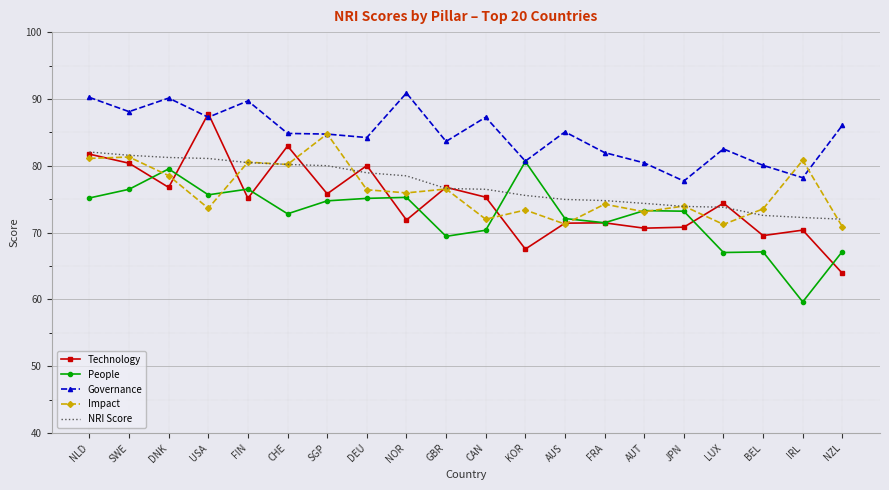

What is the approximate value of People at CHE?

72.8